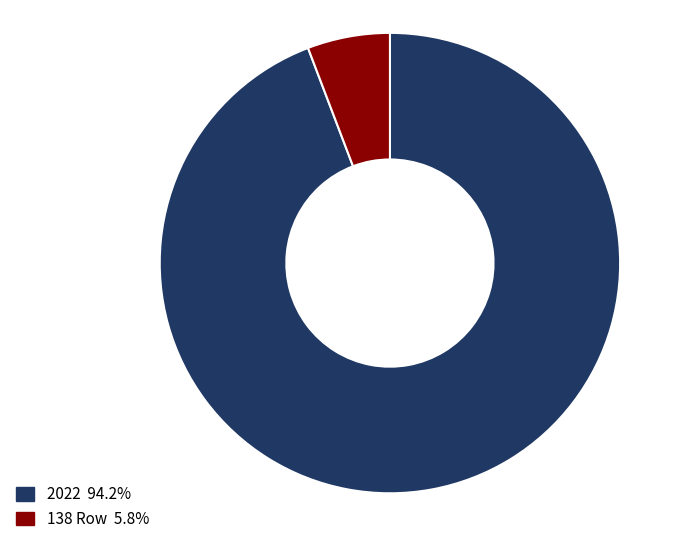

Which category has the smallest portion of the pie?

138